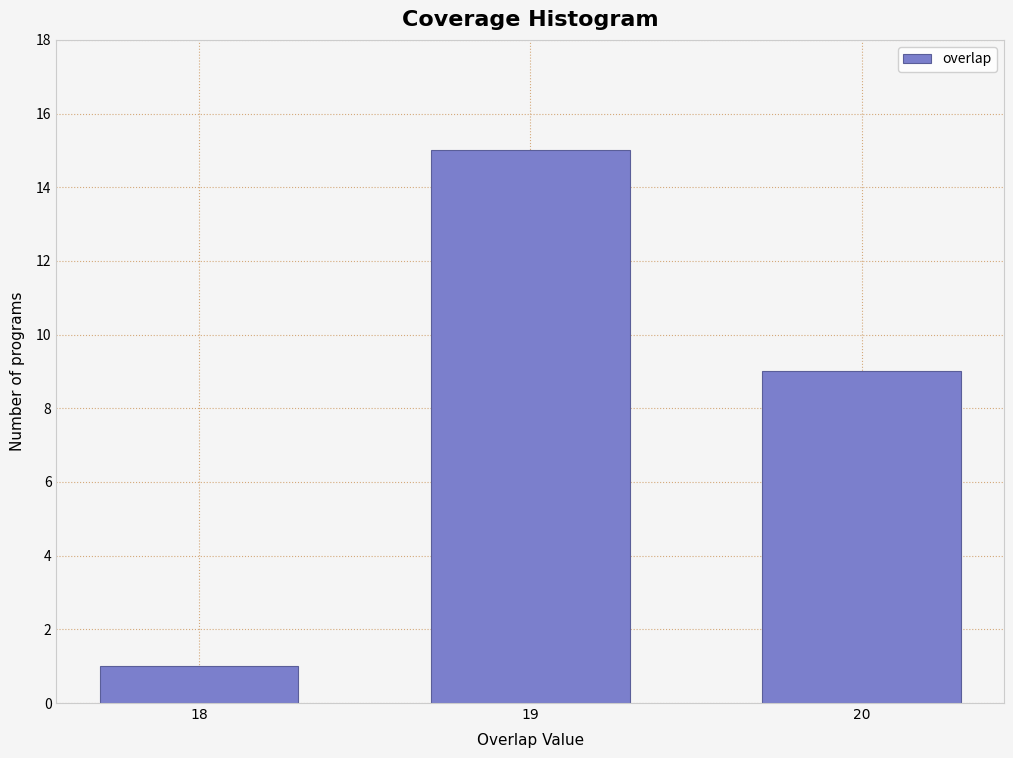

Reading left to right, extract all data points from this chart.

1	15	9